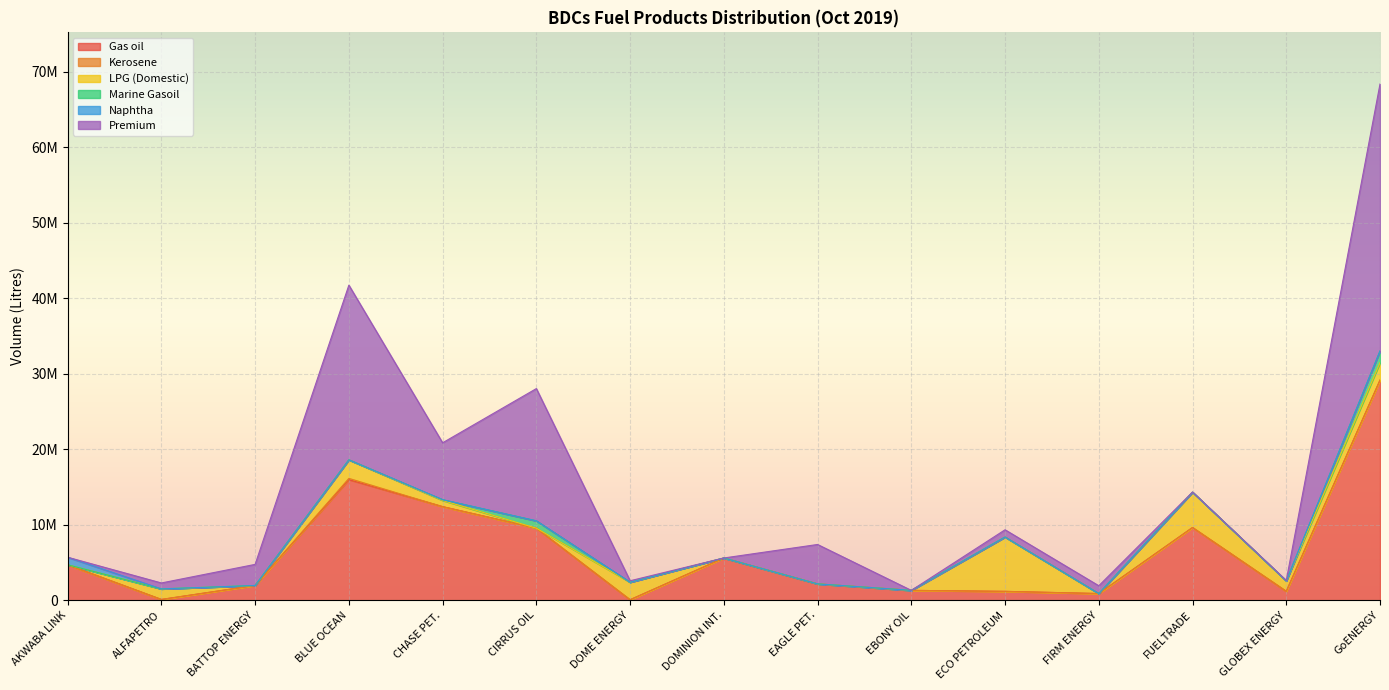

Does the chart display data point markers on the line(s)?

No